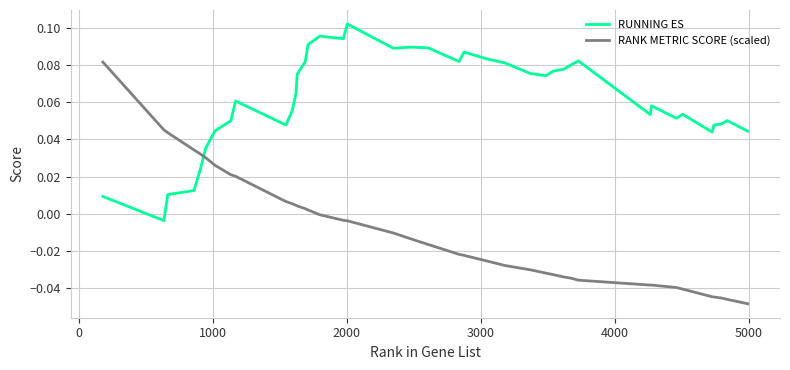

Which series has the largest total across all categories?

RUNNING ES